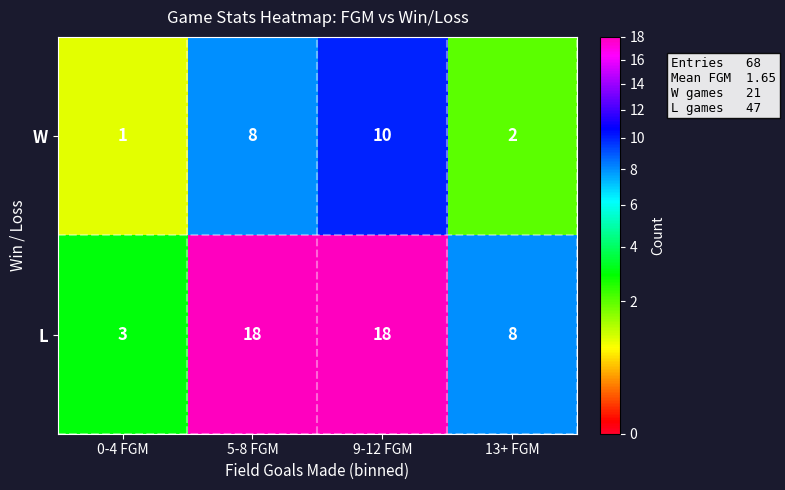

At how many categories does at least one series exceed 4?

3